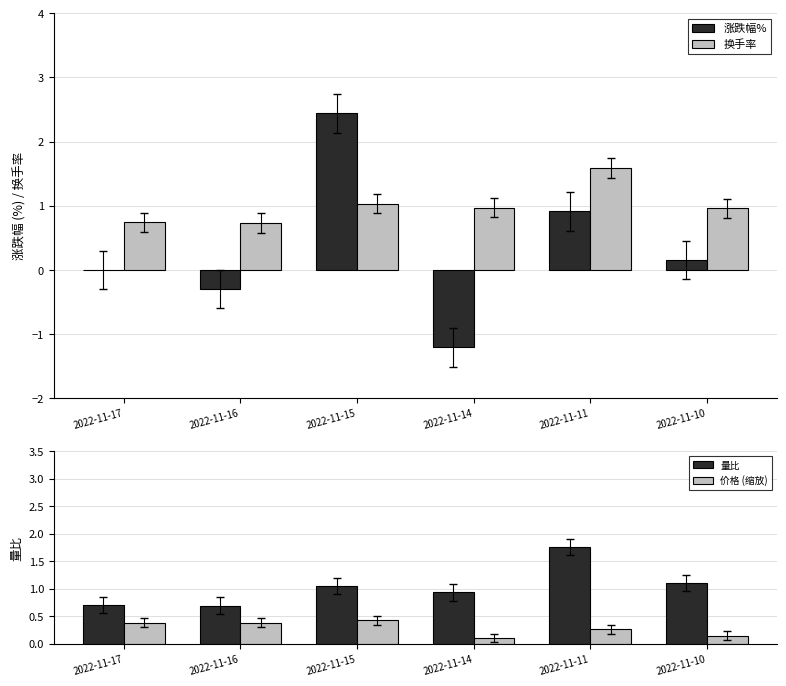

Which has a higher value, 2022-11-17 or 2022-11-14?

2022-11-17